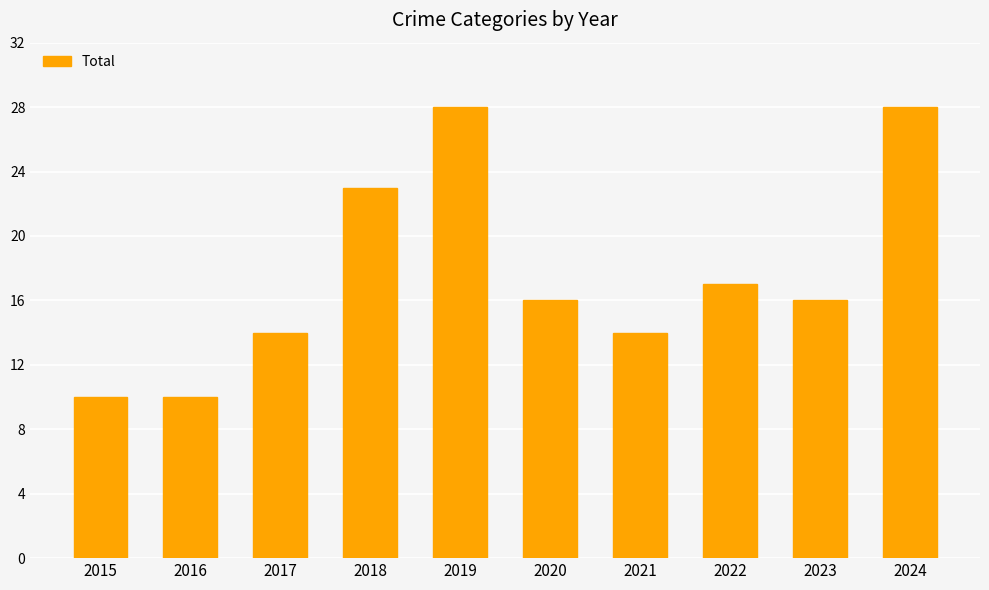

What is the sum of all values?

176